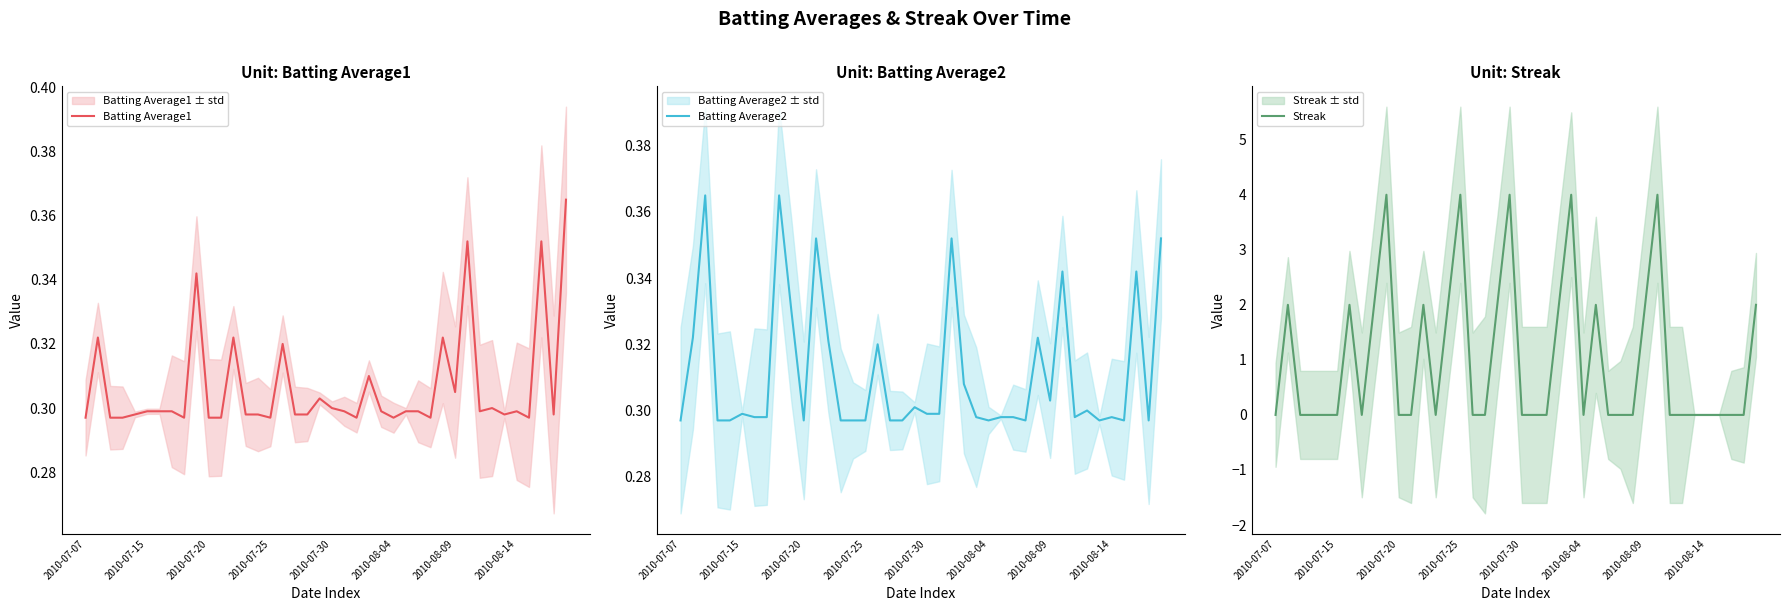

What are all the series names shown in the legend?

Batting Average1, Batting Average2, Streak